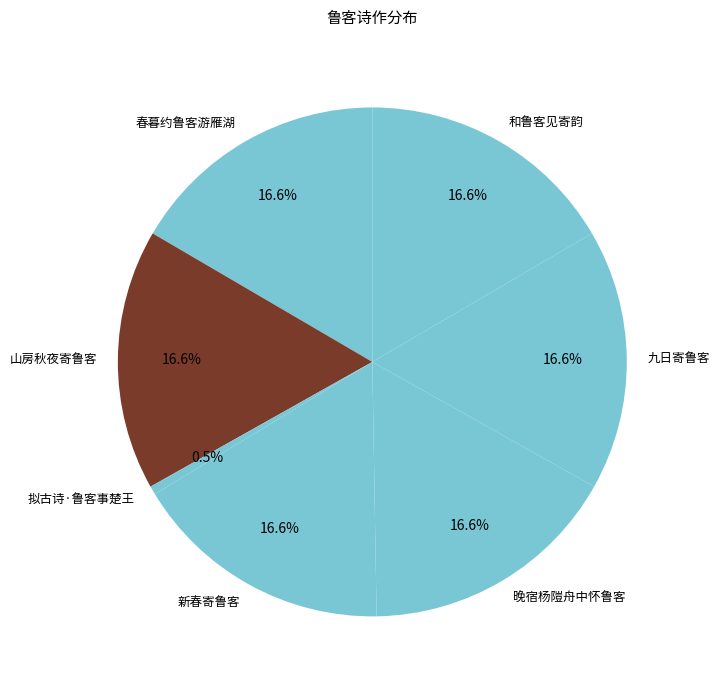

How many segments does this pie chart have?

7